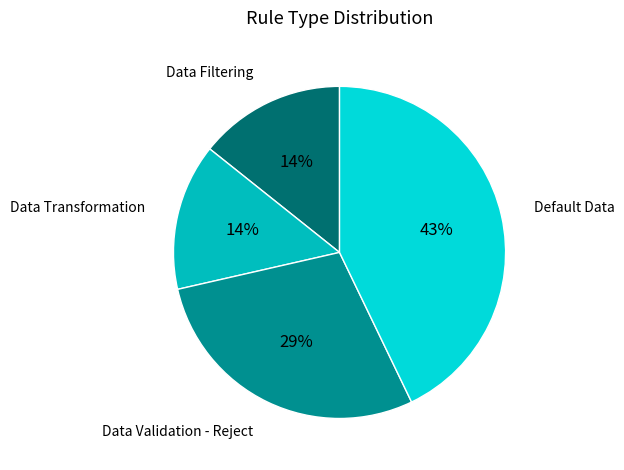

Is there any slice that represents more than half of the pie?

No